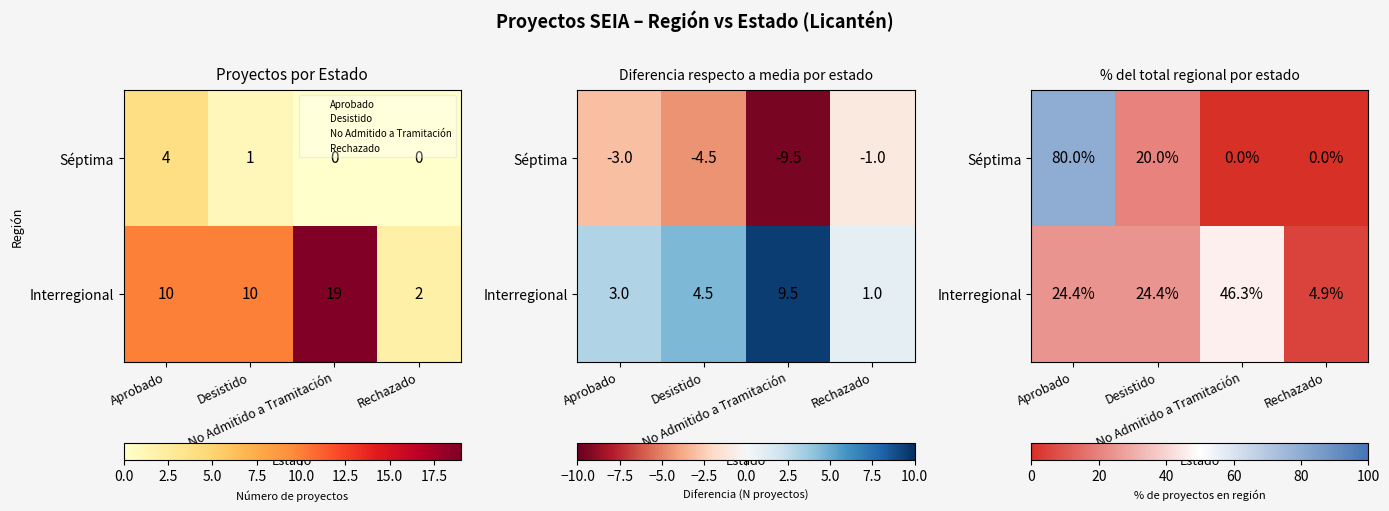

Is it true that Séptima equals 20.0 at Desistido?

True